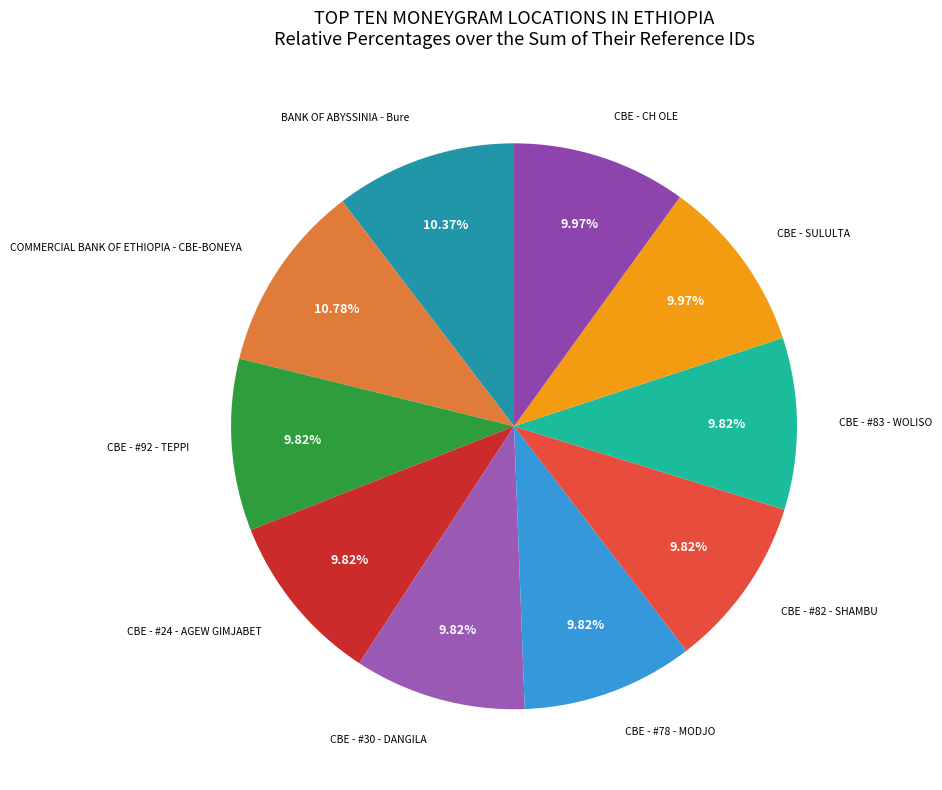

What is the smallest slice in the pie chart?

CBE - #24 - AGEW GIMJABET